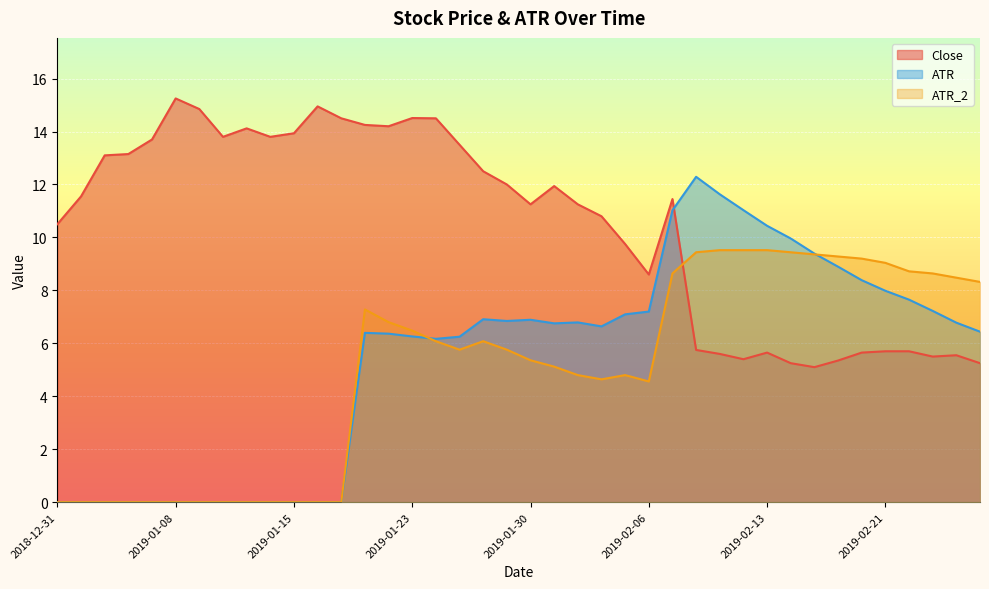

The ATR_2 series shows 3.3 at 2019-02-27. True or false?

False